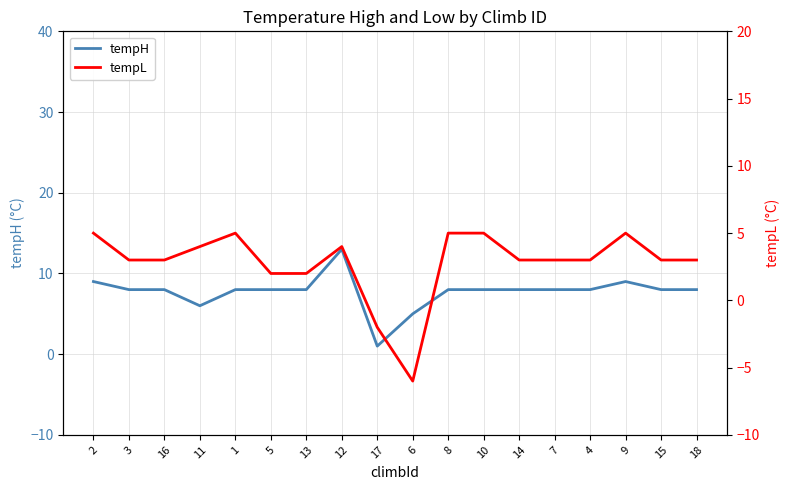

What is the sum of the tempH values at 8 and 2?

17